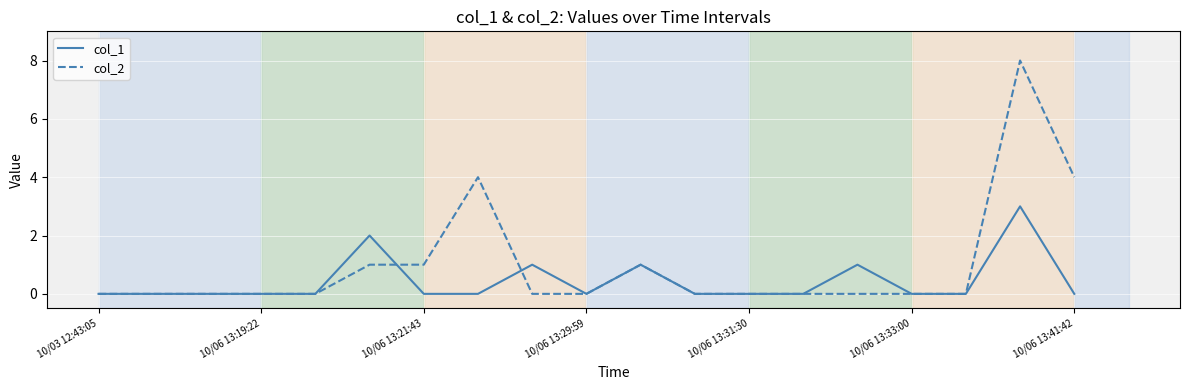

Which series has the largest total across all categories?

col_2